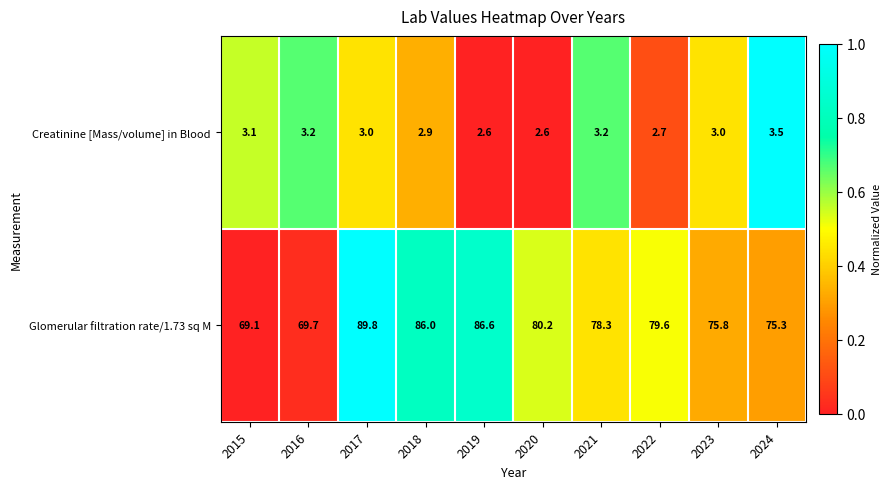

Reading left to right, extract all data points from this chart.

Creatinine [Mass/volume] in Blood: 2015=3.1	2016=3.2	2017=3.0	2018=2.9	2019=2.6	2020=2.6	2021=3.2	2022=2.7	2023=3.0	2024=3.5
Glomerular filtration rate/1.73 sq M: 2015=69.1	2016=69.7	2017=89.8	2018=86.0	2019=86.6	2020=80.2	2021=78.3	2022=79.6	2023=75.8	2024=75.3